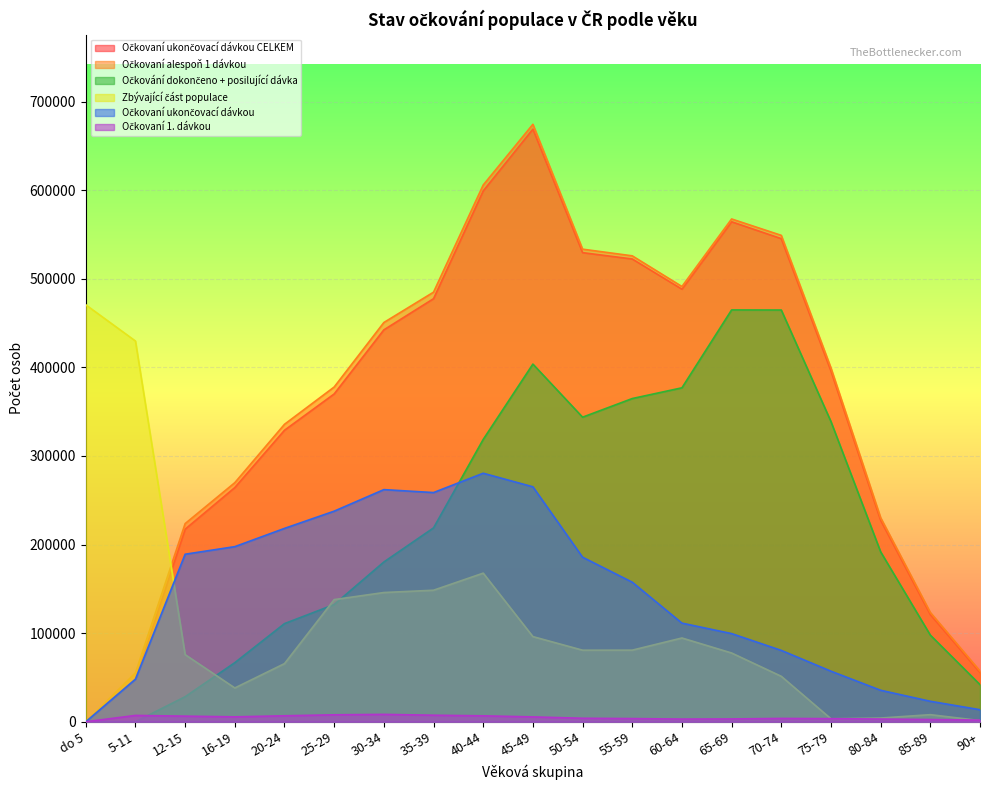

How many values in the Očkovaní 1. dávkou series exceed 3931?

9